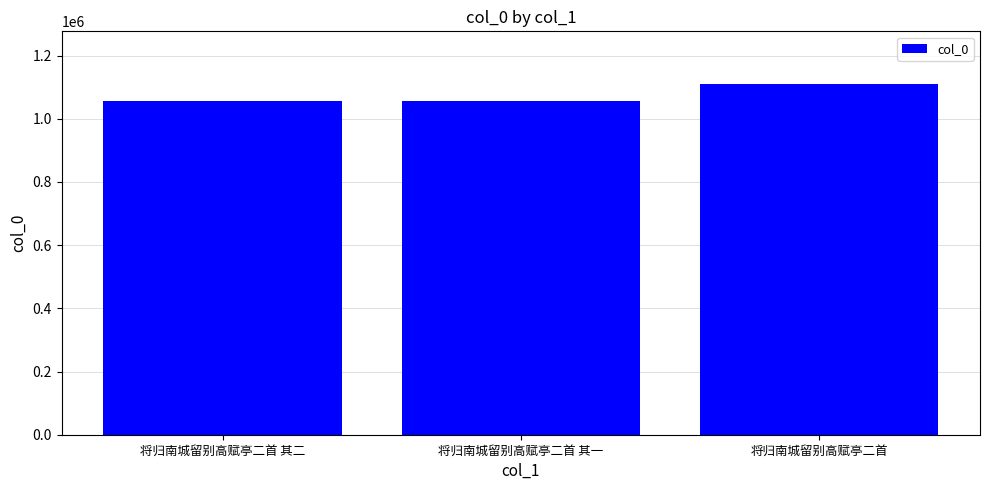

Does the chart contain any negative values?

No